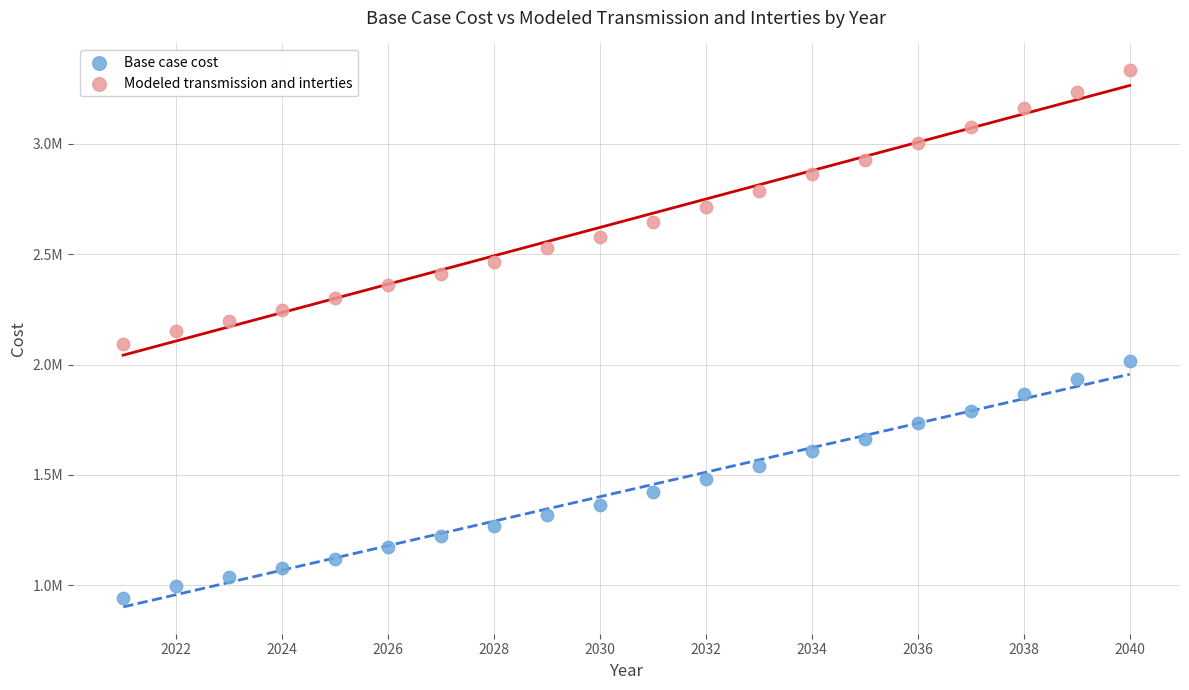

What are all the series names shown in the legend?

Base case cost, Modeled transmission and interties